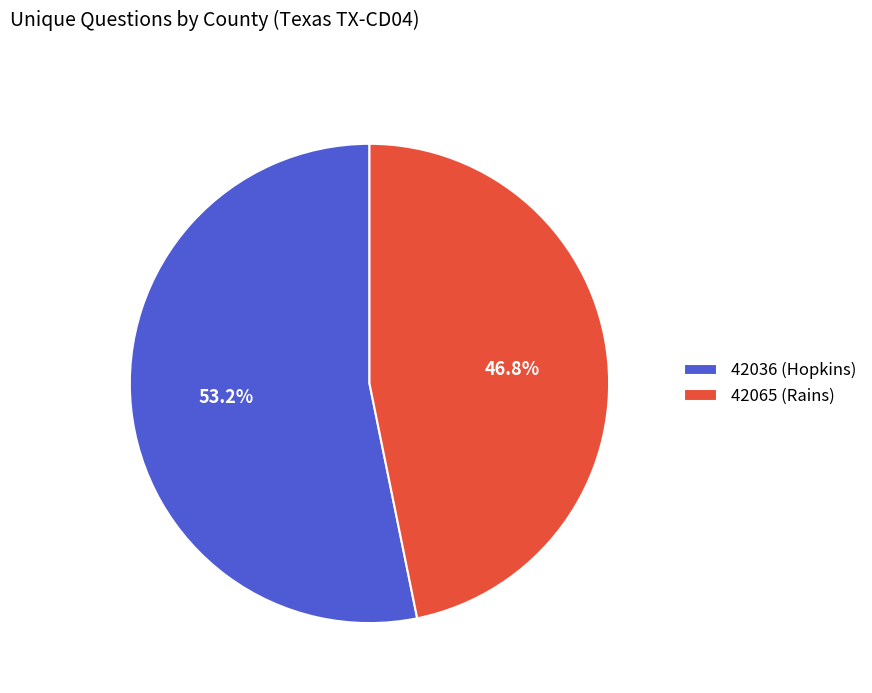

What percentage is the 42065 (Rains) slice, to the nearest percent?

47%